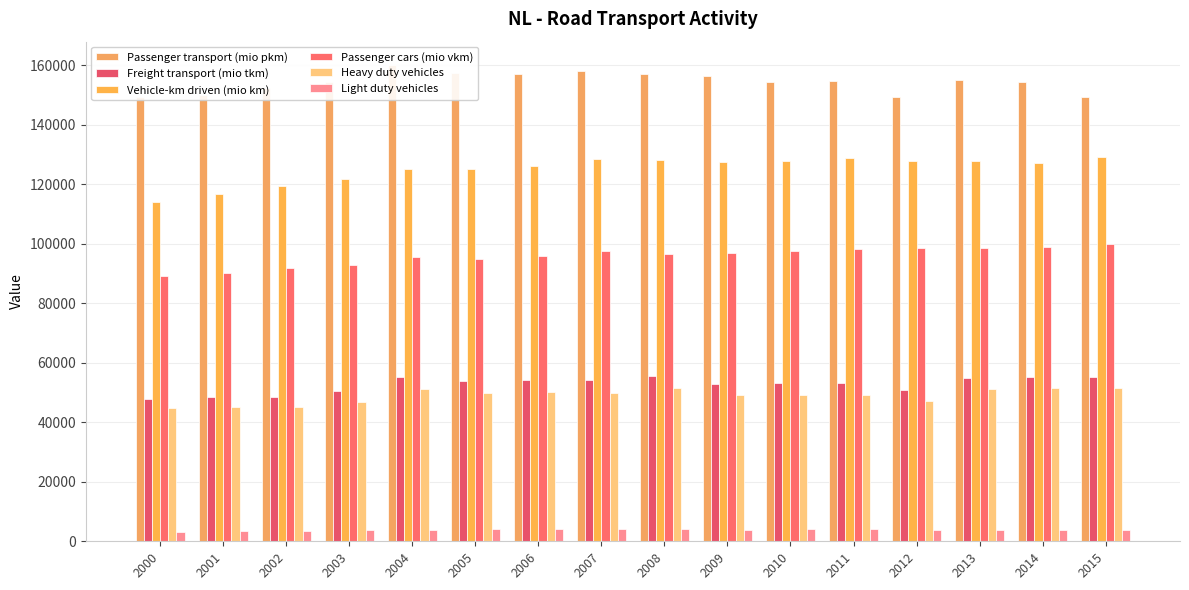

The Light duty vehicles series shows 4173.2 at 2000. True or false?

False